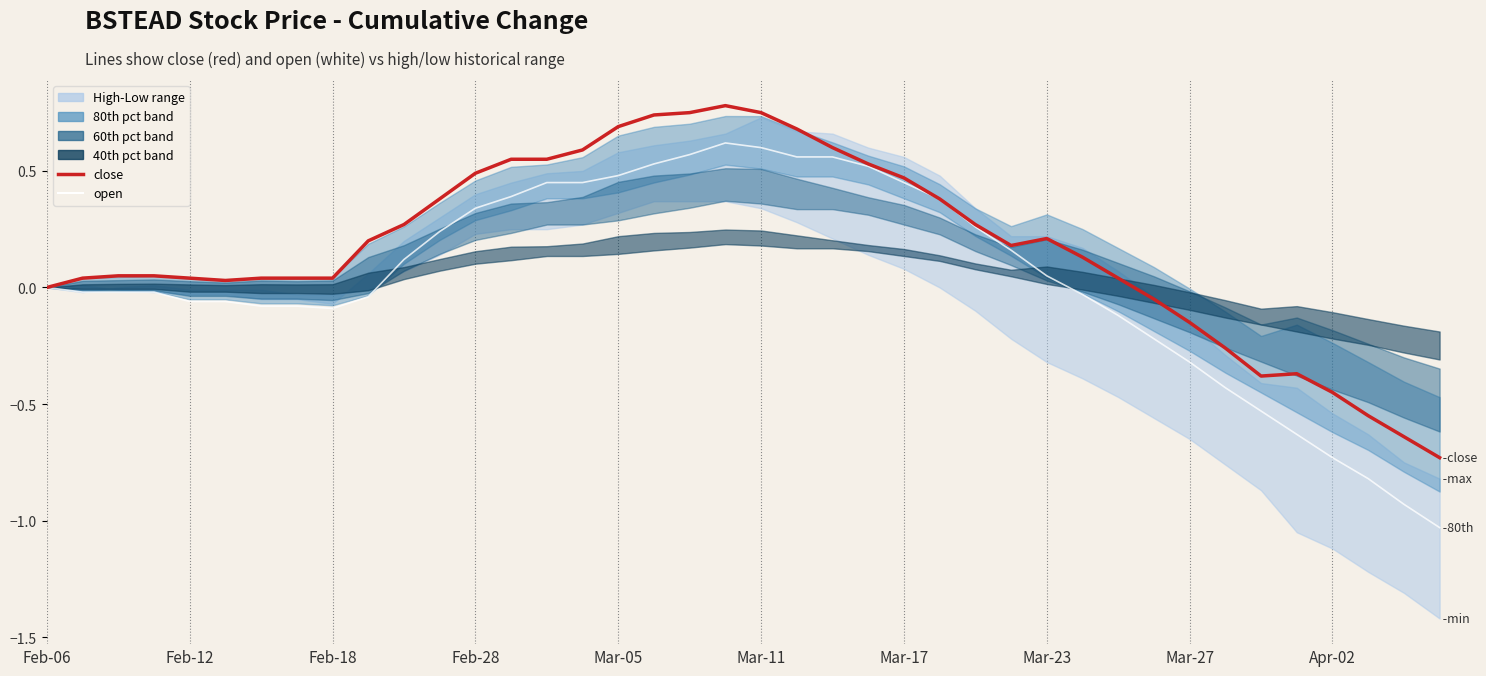

What is the spread (max minus min) of values at 35?

0.3